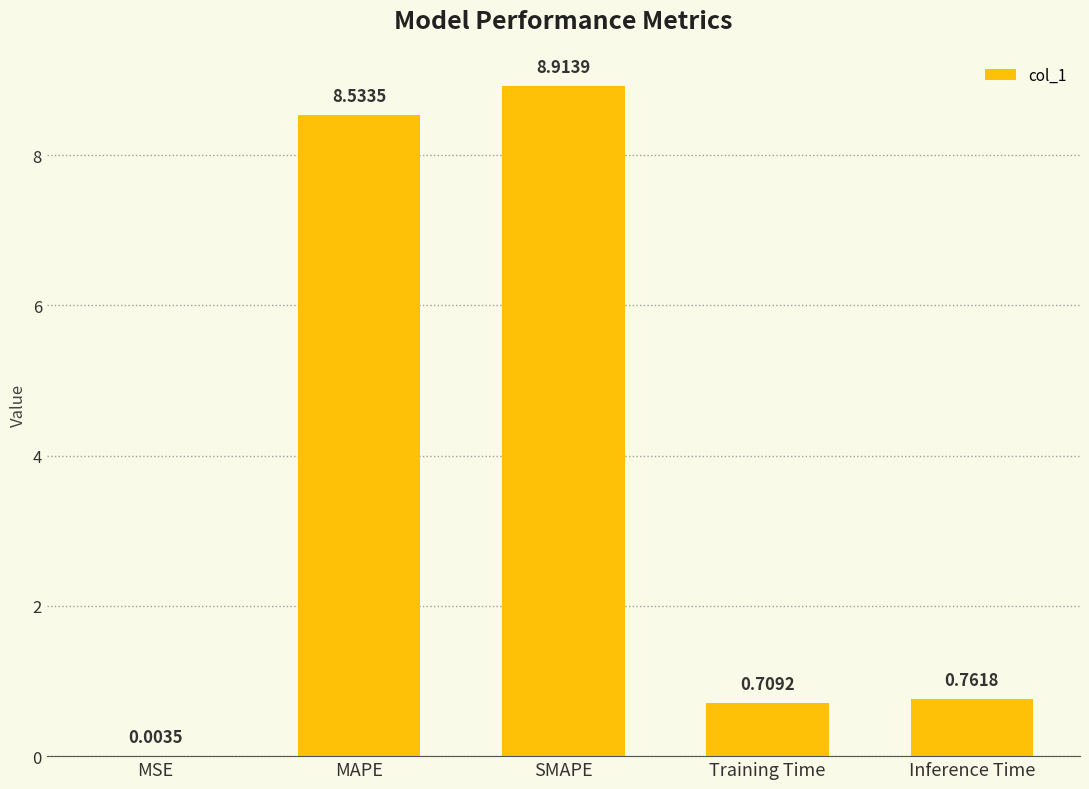

Where is the data nearest to the value 4?

Inference Time